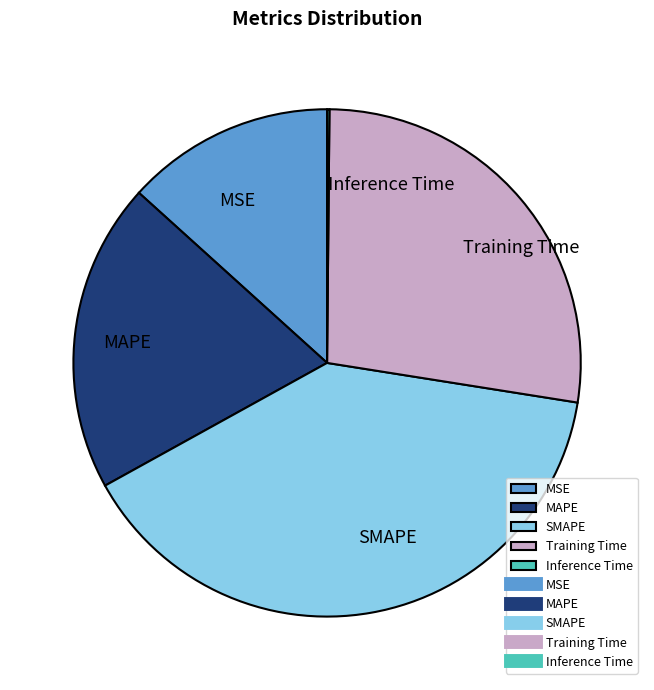

True or false: Training Time accounts for 16% of the total.

False